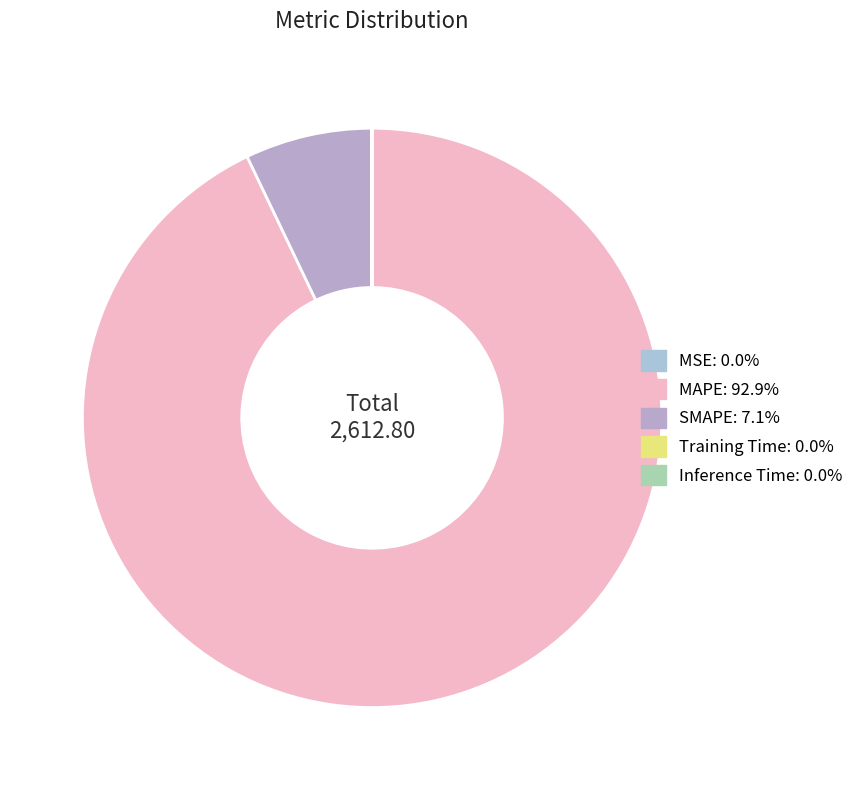

What is the change in value from SMAPE to Inference Time?

-184.4